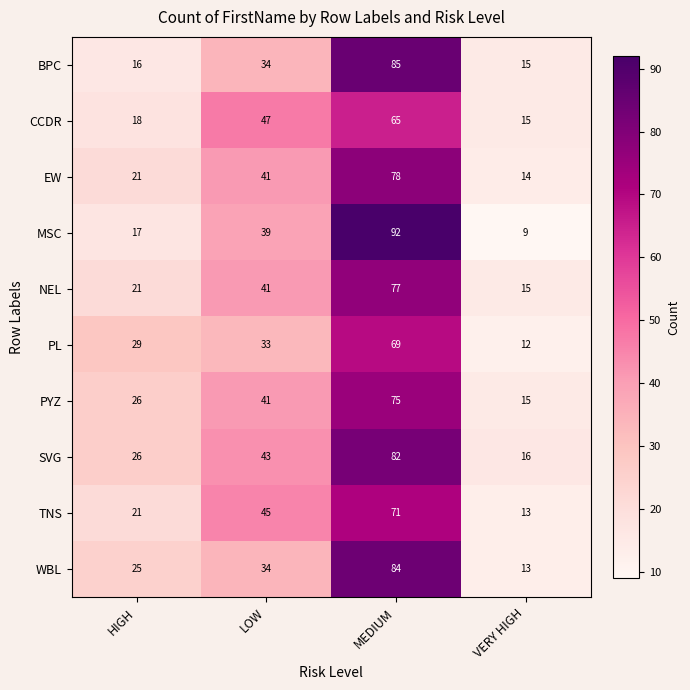

How many distinct data groups are displayed?

10